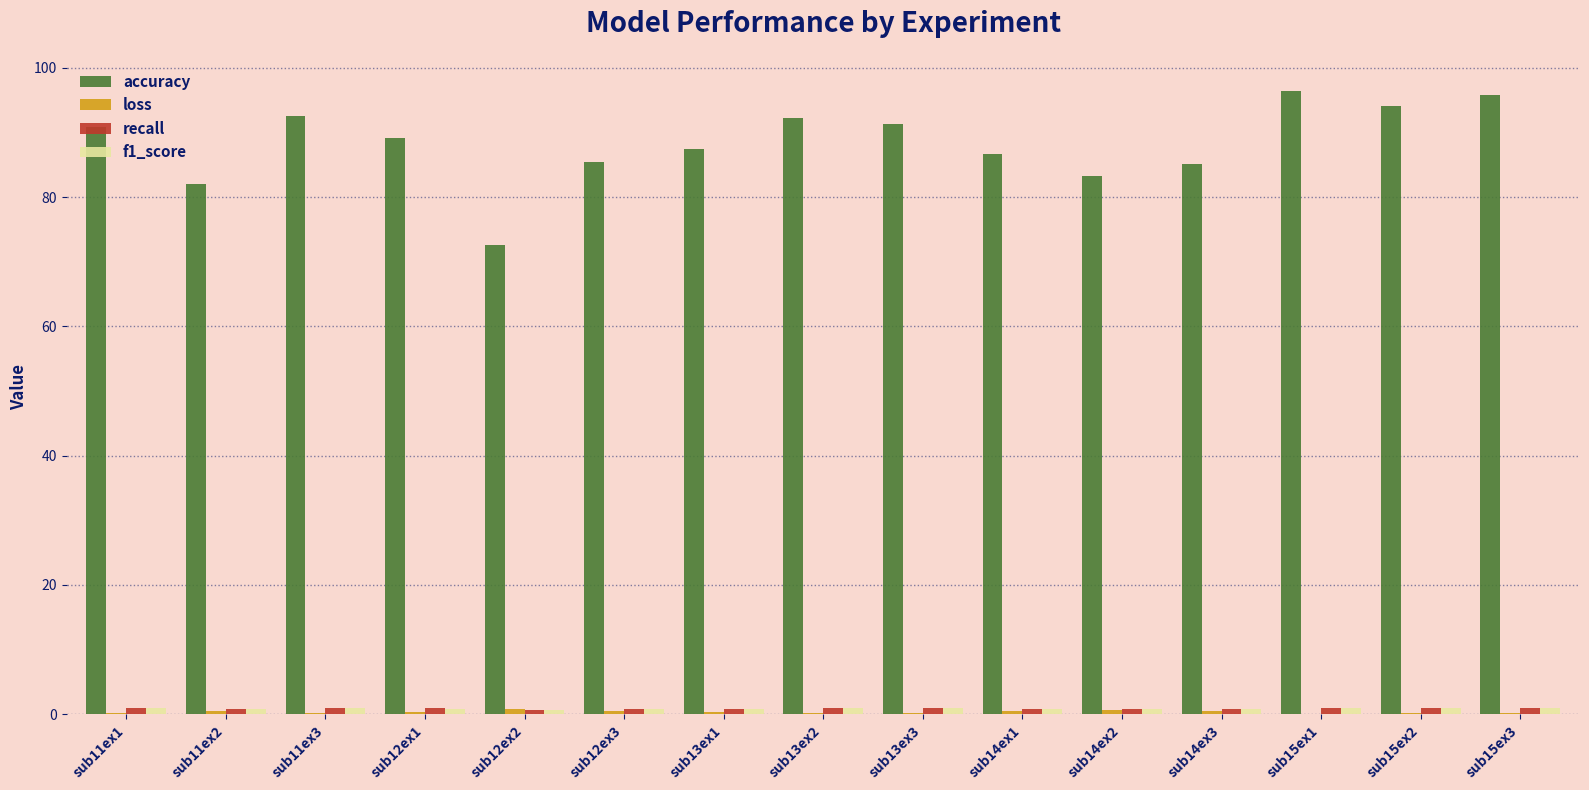

What is the maximum value for accuracy?

96.4